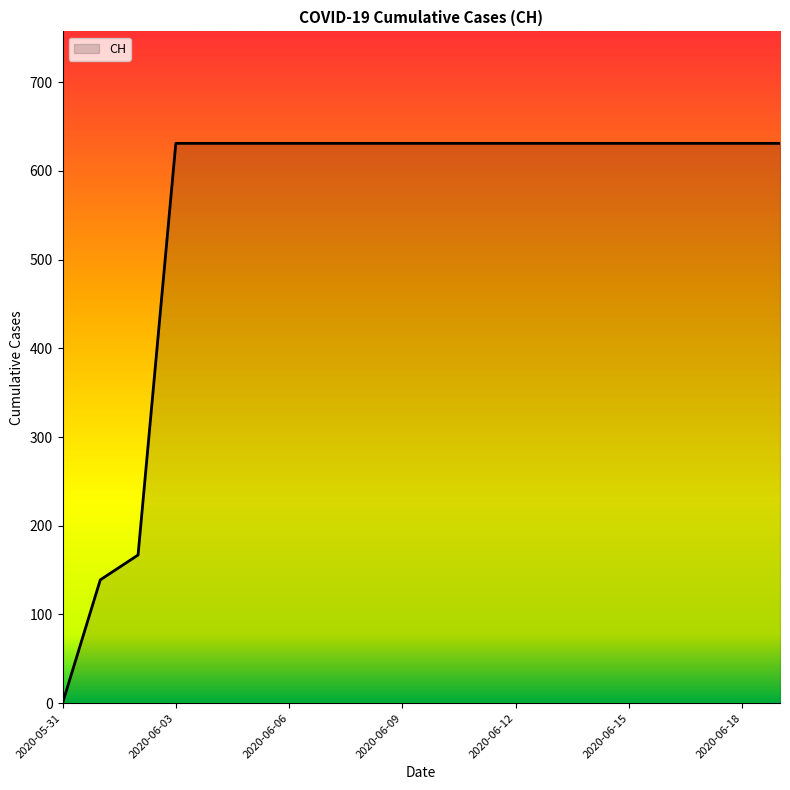

What is the greatest value displayed?

631